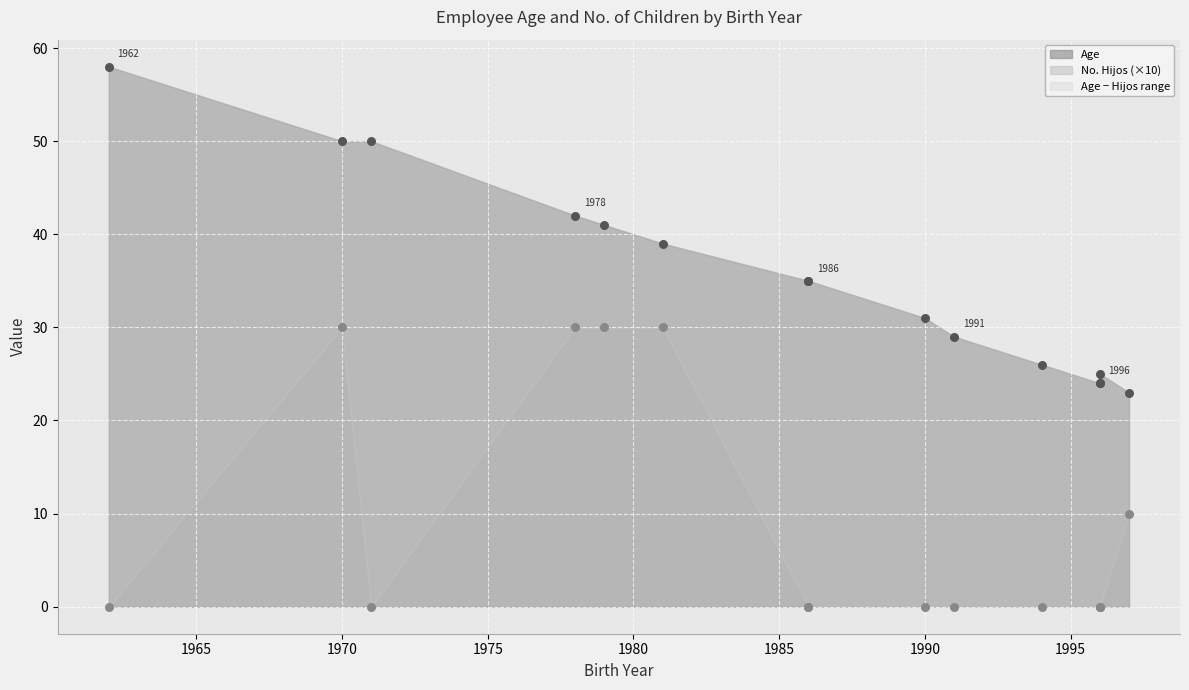

Which series contains the highest Y value?

Age